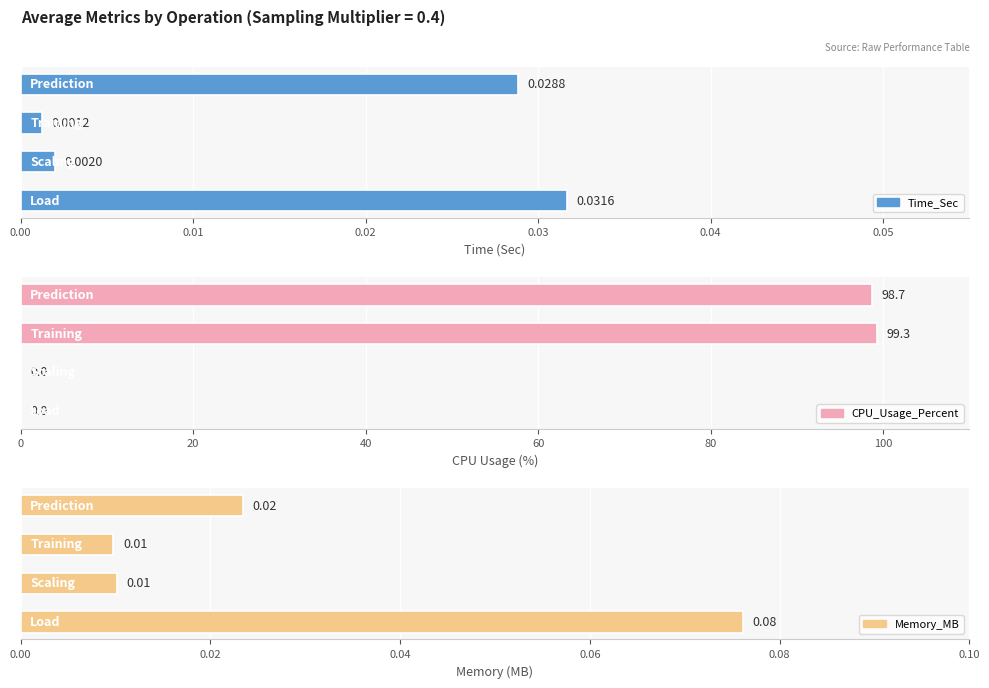

Is it true that CPU_Usage_Percent equals 0.0 at 0.00?

True